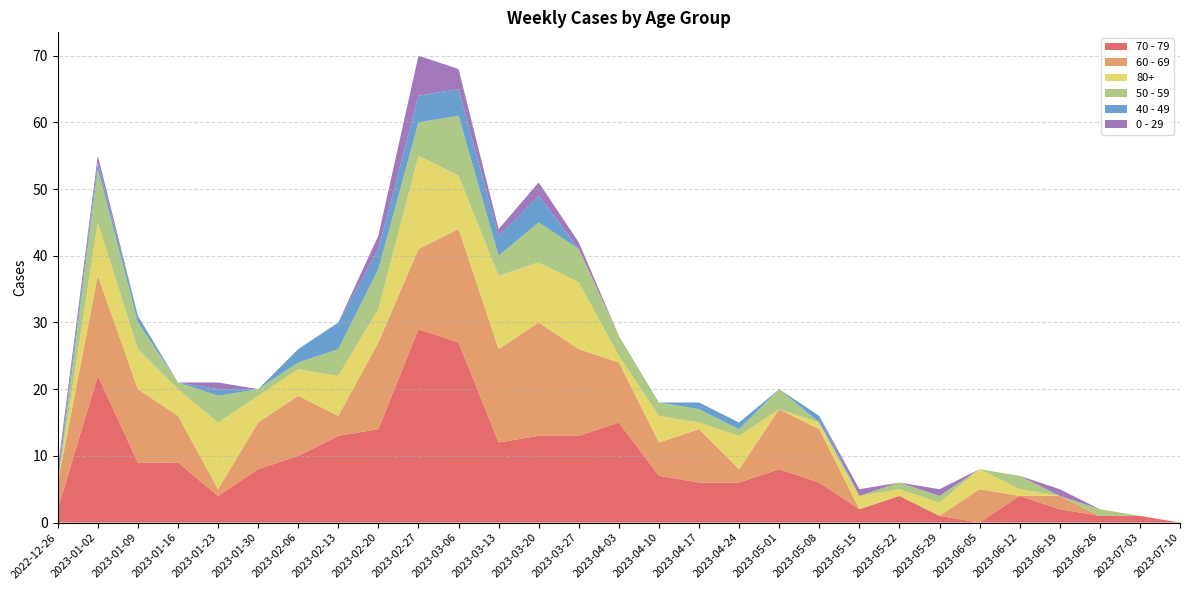

Reading right to left, transcribe all the data shown in this chart.

70 - 79: 2023-07-10=0	2023-07-03=1	2023-06-26=1	2023-06-19=2	2023-06-12=4	2023-06-05=0	2023-05-29=1	2023-05-22=4	2023-05-15=2	2023-05-08=6	2023-05-01=8	2023-04-24=6	2023-04-17=6	2023-04-10=7	2023-04-03=15	2023-03-27=13	2023-03-20=13	2023-03-13=12	2023-03-06=27	2023-02-27=29	2023-02-20=14	2023-02-13=13	2023-02-06=10	2023-01-30=8	2023-01-23=4	2023-01-16=9	2023-01-09=9	2023-01-02=22	2022-12-26=2
60 - 69: 2023-07-10=0	2023-07-03=0	2023-06-26=0	2023-06-19=2	2023-06-12=0	2023-06-05=5	2023-05-29=0	2023-05-22=0	2023-05-15=0	2023-05-08=8	2023-05-01=9	2023-04-24=2	2023-04-17=8	2023-04-10=5	2023-04-03=9	2023-03-27=13	2023-03-20=17	2023-03-13=14	2023-03-06=17	2023-02-27=12	2023-02-20=13	2023-02-13=3	2023-02-06=9	2023-01-30=7	2023-01-23=1	2023-01-16=7	2023-01-09=11	2023-01-02=15	2022-12-26=4
80+: 2023-07-10=0	2023-07-03=0	2023-06-26=0	2023-06-19=0	2023-06-12=1	2023-06-05=3	2023-05-29=2	2023-05-22=1	2023-05-15=2	2023-05-08=1	2023-05-01=0	2023-04-24=5	2023-04-17=1	2023-04-10=4	2023-04-03=1	2023-03-27=10	2023-03-20=9	2023-03-13=11	2023-03-06=8	2023-02-27=14	2023-02-20=5	2023-02-13=6	2023-02-06=4	2023-01-30=4	2023-01-23=10	2023-01-16=4	2023-01-09=6	2023-01-02=8	2022-12-26=0
50 - 59: 2023-07-10=0	2023-07-03=0	2023-06-26=1	2023-06-19=0	2023-06-12=2	2023-06-05=0	2023-05-29=1	2023-05-22=1	2023-05-15=0	2023-05-08=0	2023-05-01=3	2023-04-24=1	2023-04-17=2	2023-04-10=2	2023-04-03=3	2023-03-27=5	2023-03-20=6	2023-03-13=3	2023-03-06=9	2023-02-27=5	2023-02-20=6	2023-02-13=4	2023-02-06=1	2023-01-30=1	2023-01-23=4	2023-01-16=1	2023-01-09=4	2023-01-02=8	2022-12-26=0
40 - 49: 2023-07-10=0	2023-07-03=0	2023-06-26=0	2023-06-19=0	2023-06-12=0	2023-06-05=0	2023-05-29=0	2023-05-22=0	2023-05-15=0	2023-05-08=1	2023-05-01=0	2023-04-24=1	2023-04-17=1	2023-04-10=0	2023-04-03=0	2023-03-27=0	2023-03-20=4	2023-03-13=3	2023-03-06=4	2023-02-27=4	2023-02-20=3	2023-02-13=4	2023-02-06=2	2023-01-30=0	2023-01-23=1	2023-01-16=0	2023-01-09=1	2023-01-02=1	2022-12-26=1
0 - 29: 2023-07-10=0	2023-07-03=0	2023-06-26=0	2023-06-19=1	2023-06-12=0	2023-06-05=0	2023-05-29=1	2023-05-22=0	2023-05-15=1	2023-05-08=0	2023-05-01=0	2023-04-24=0	2023-04-17=0	2023-04-10=0	2023-04-03=0	2023-03-27=1	2023-03-20=2	2023-03-13=1	2023-03-06=3	2023-02-27=6	2023-02-20=2	2023-02-13=0	2023-02-06=0	2023-01-30=0	2023-01-23=1	2023-01-16=0	2023-01-09=0	2023-01-02=1	2022-12-26=1